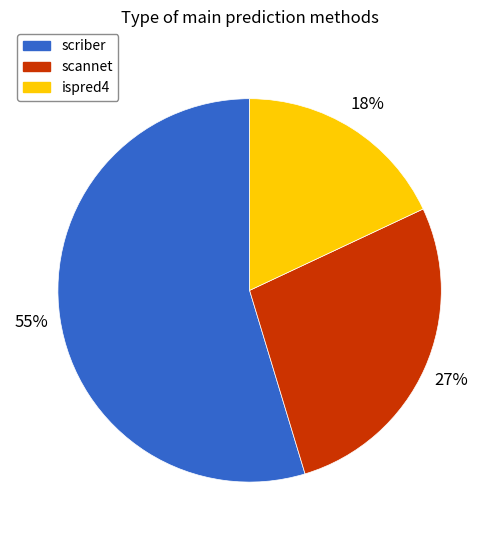

Is it true that ispred4 is 4% of the pie?

False